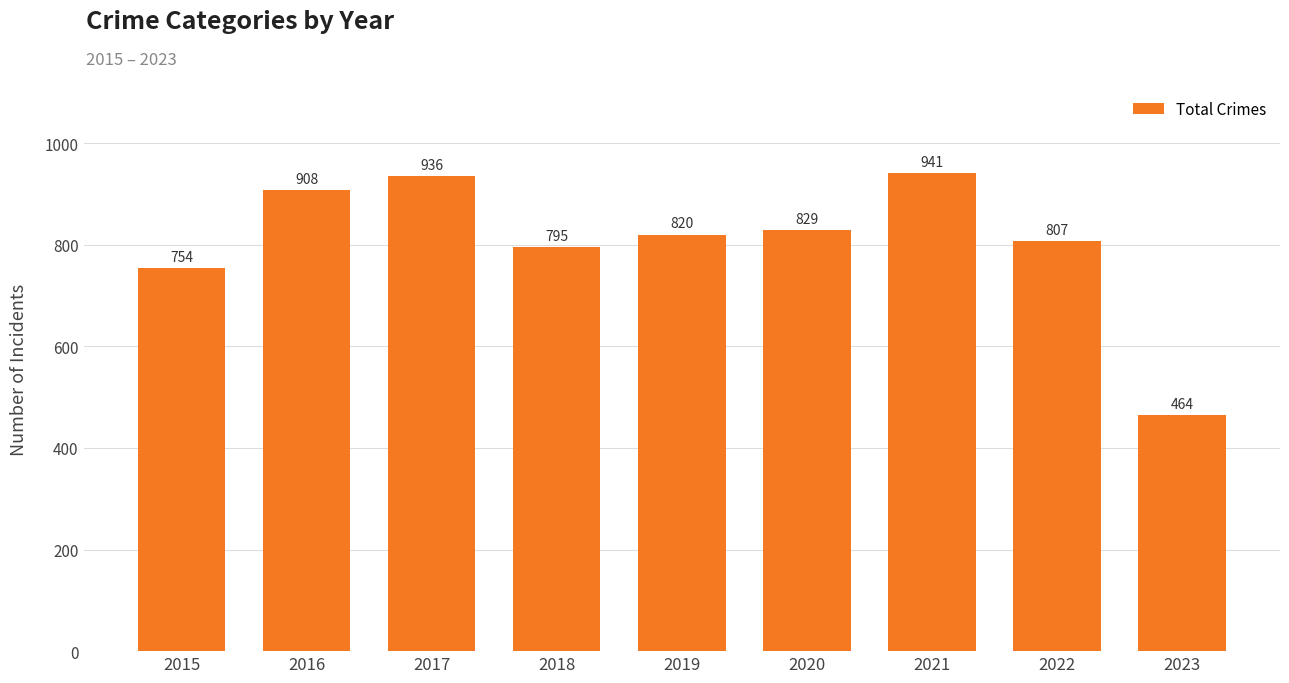

Rank the categories by value from highest to lowest.

2021, 2017, 2016, 2020, 2019, 2022, 2018, 2015, 2023